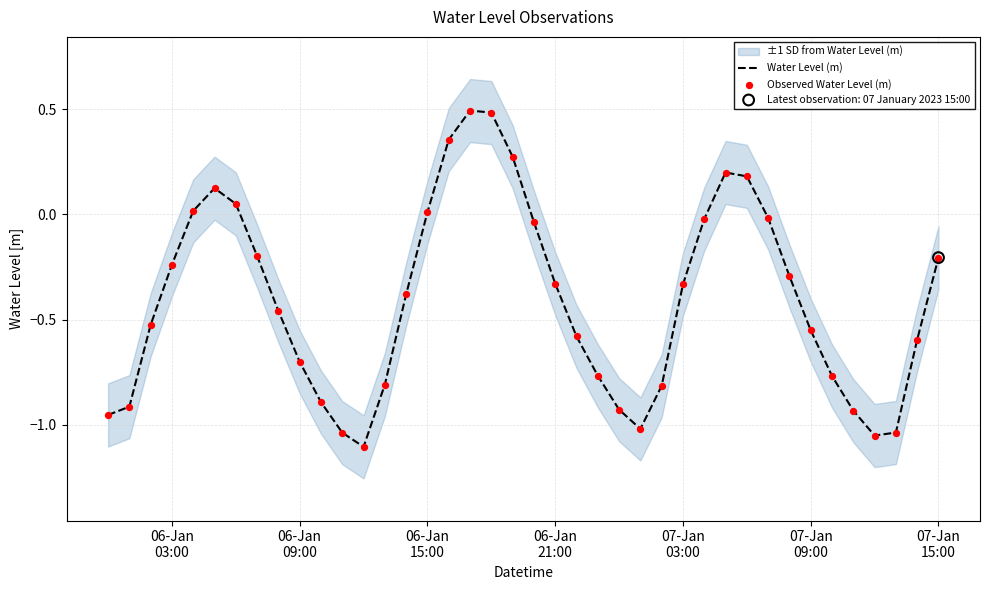

Is the value of Observed Water Level (m) at 18 greater than the value of Water Level (m) at 39?

Yes